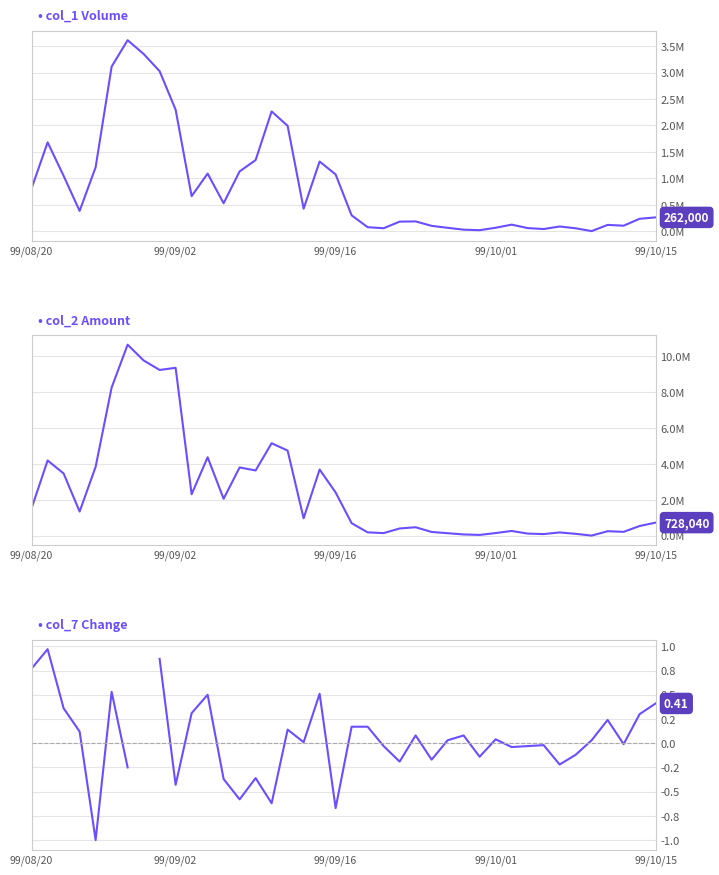

The value of col_7 Change at 99/10/15 is -0.4. True or false?

False